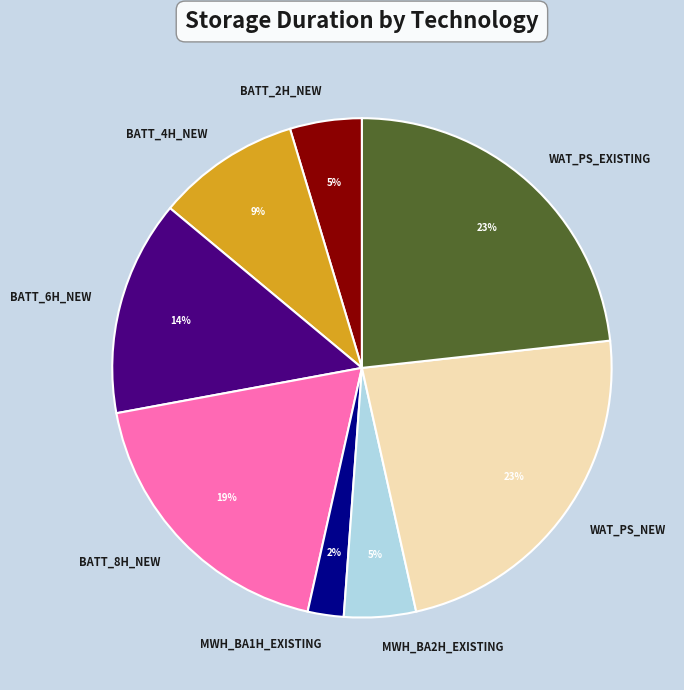

Is there a majority slice in this chart?

No